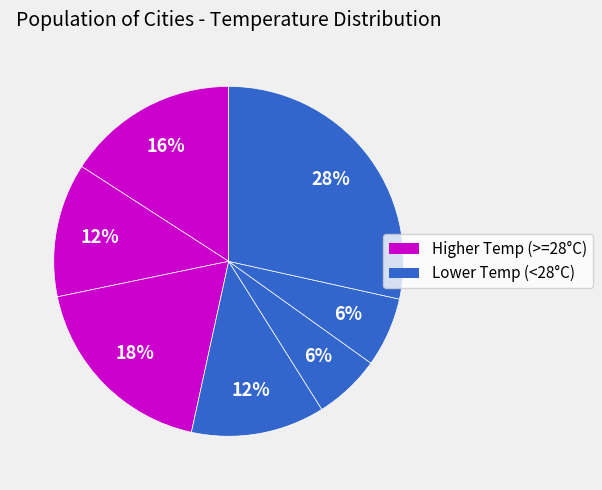

To the nearest percent, what is the average slice percentage?

14%